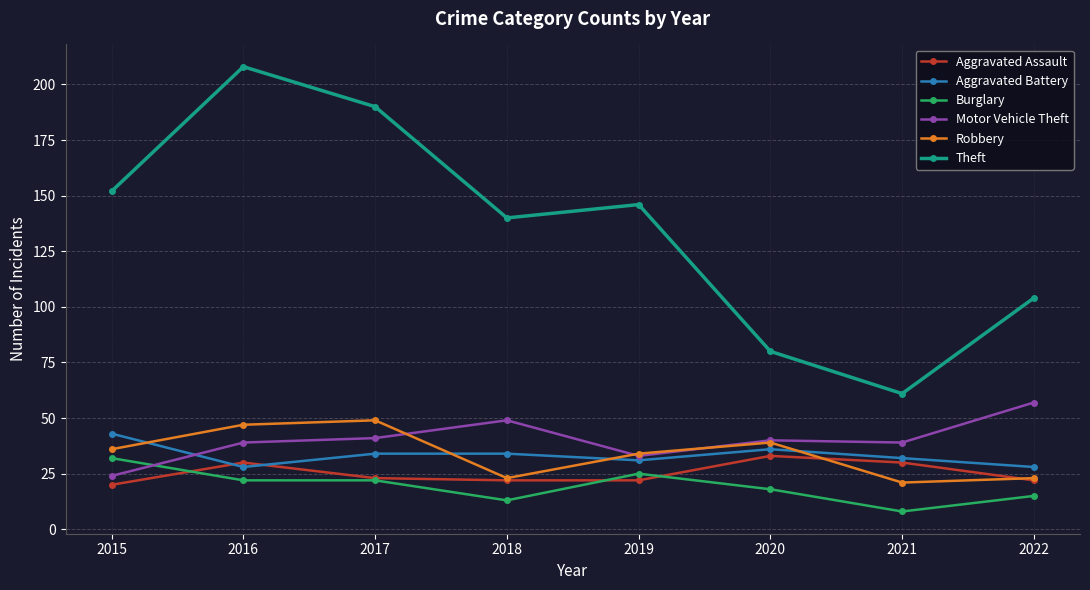

At which category is the sum across all series the highest?

2016